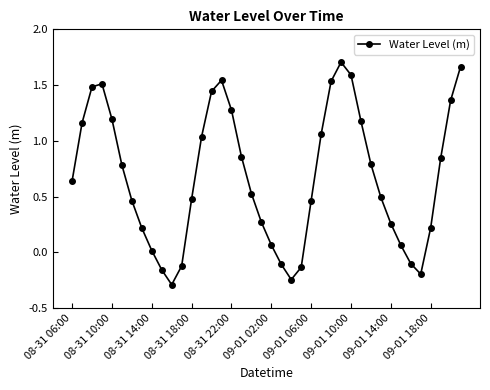

How many lines are shown in the chart?

1